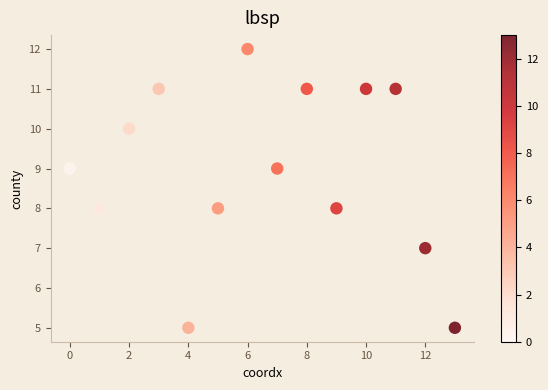

What is the range of Y values (max minus min)?

7